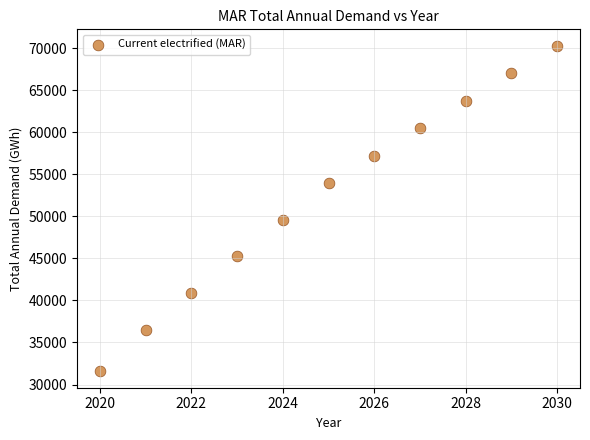

What is the average Y value?

52410.8